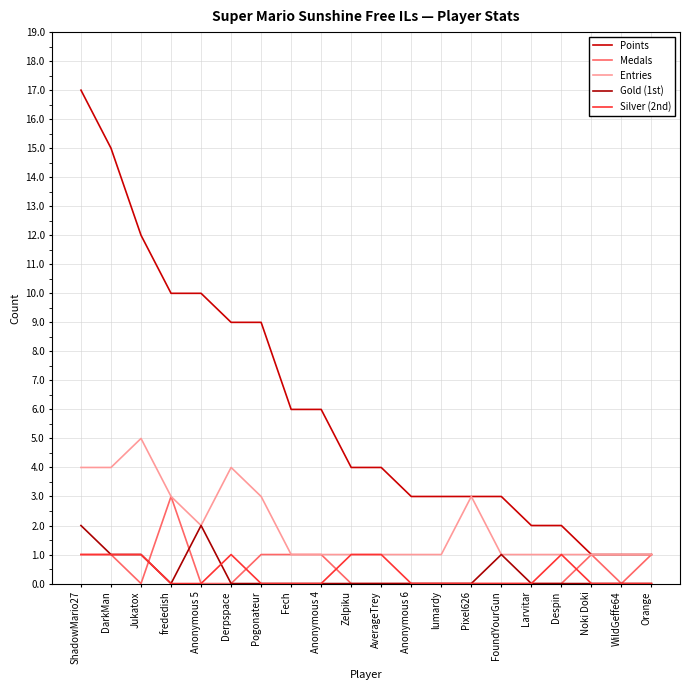

Between Anonymous 6 and FoundYourGun, which is larger?

Anonymous 6